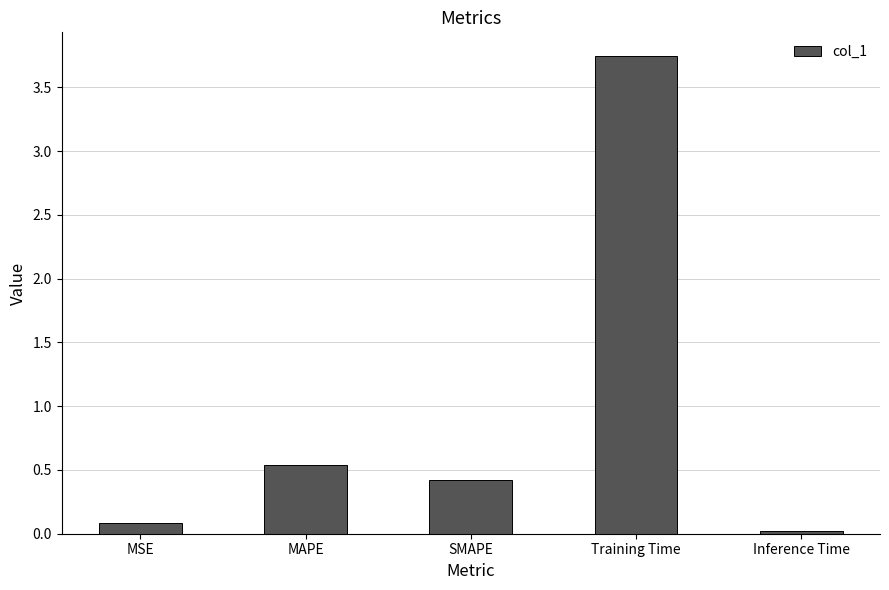

What is the sum of the values at MAPE and MSE?

0.6